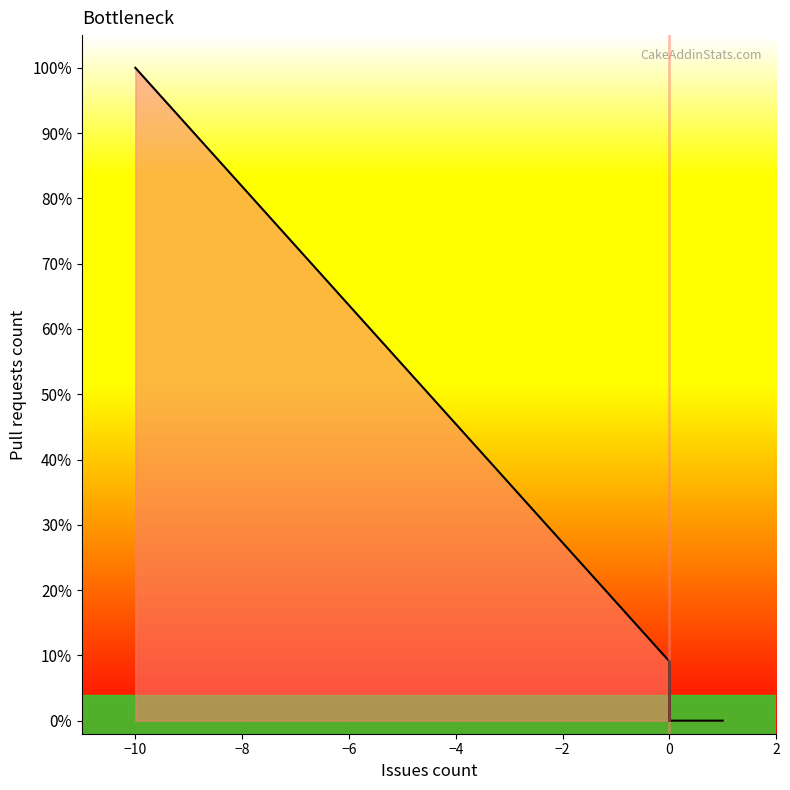

True or false: the data has more than 2 interior local peaks.

False